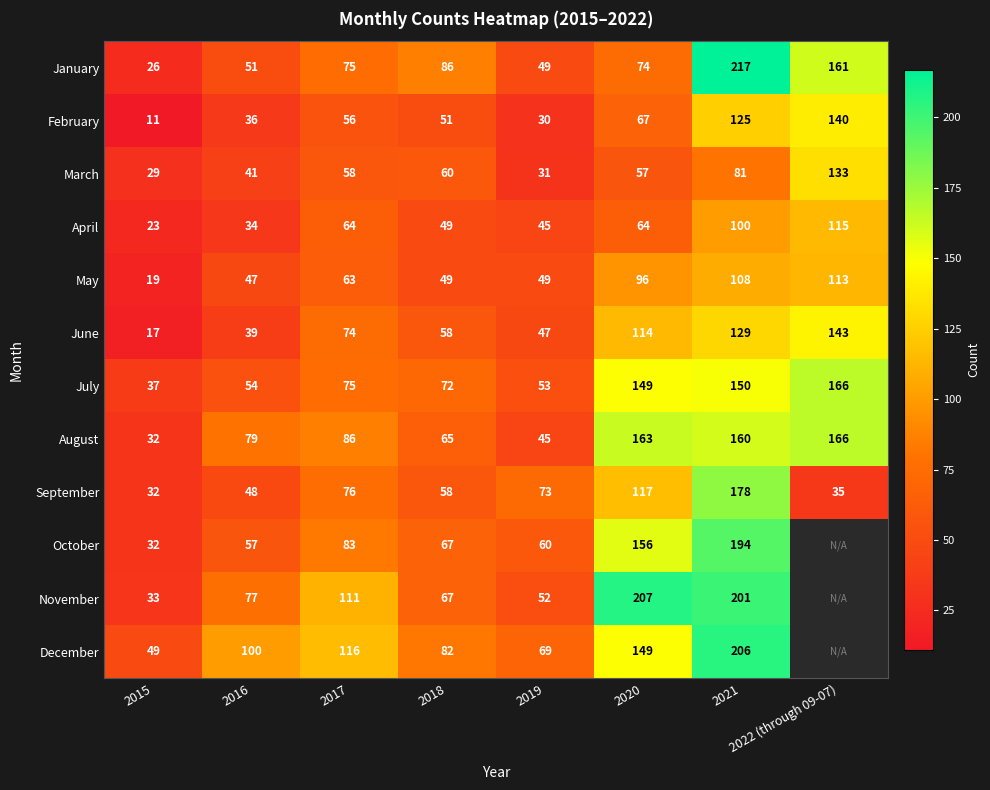

Is it true that February equals 69.4 at 2018?

False